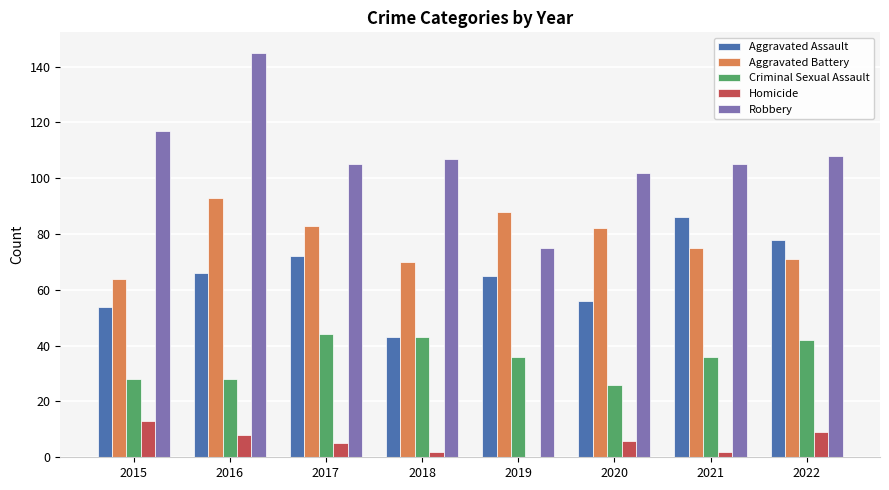

Between 2018 and 2021, which series saw the biggest shift?

Aggravated Assault